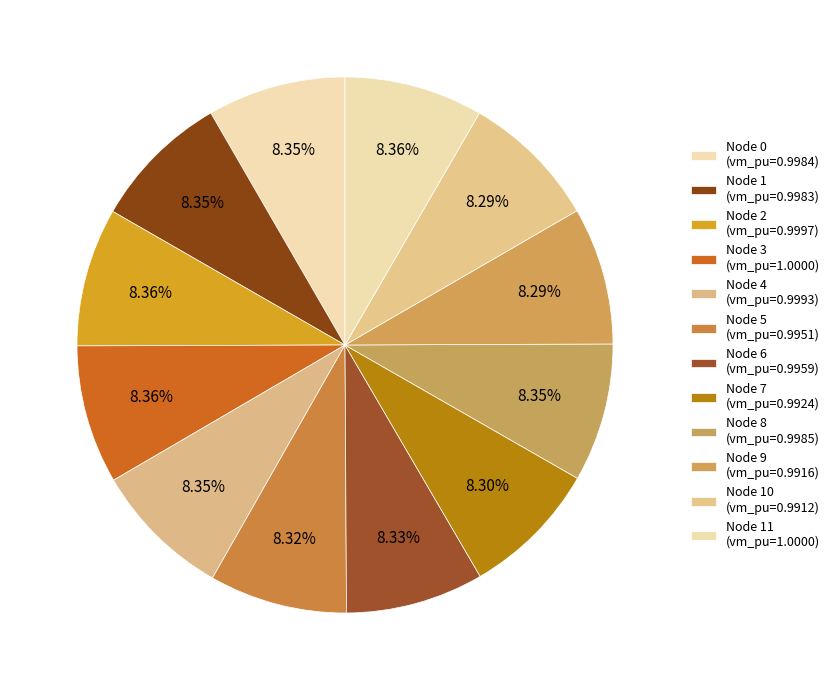

Count the number of slices in the pie.

12